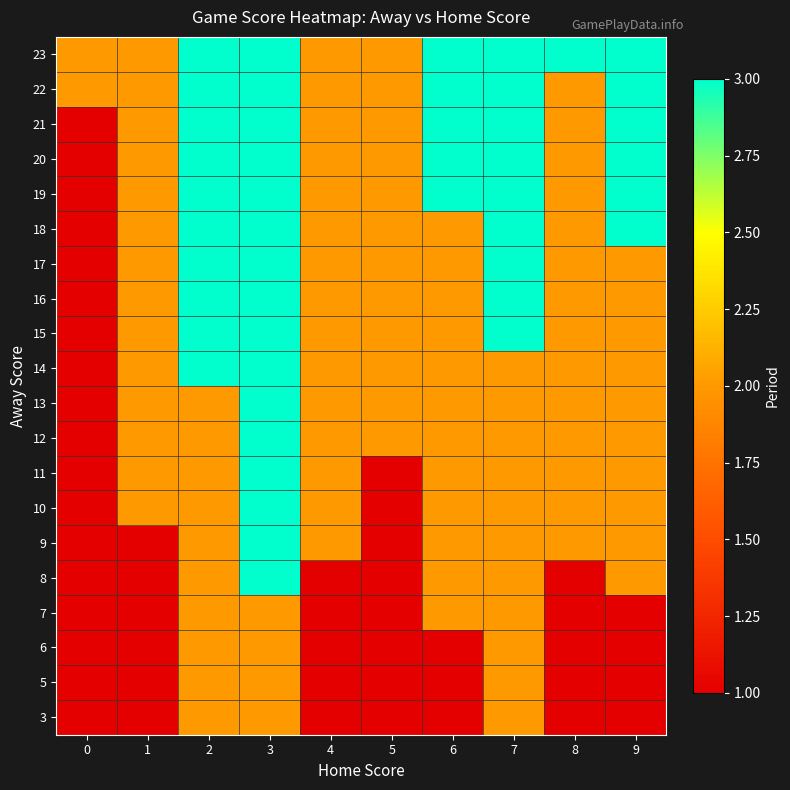

Which has a higher value, 3 or 1?

3